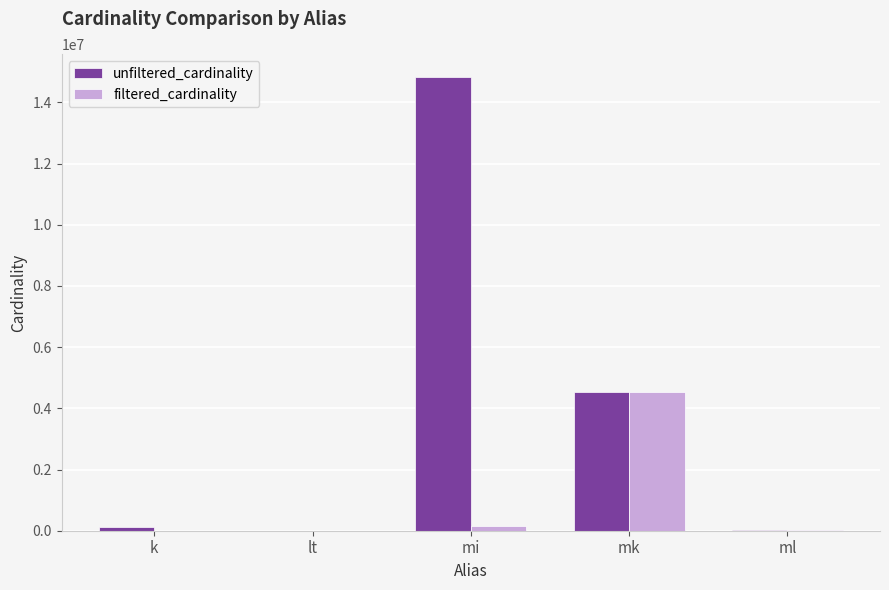

Which category has the highest value in the filtered_cardinality series?

mk